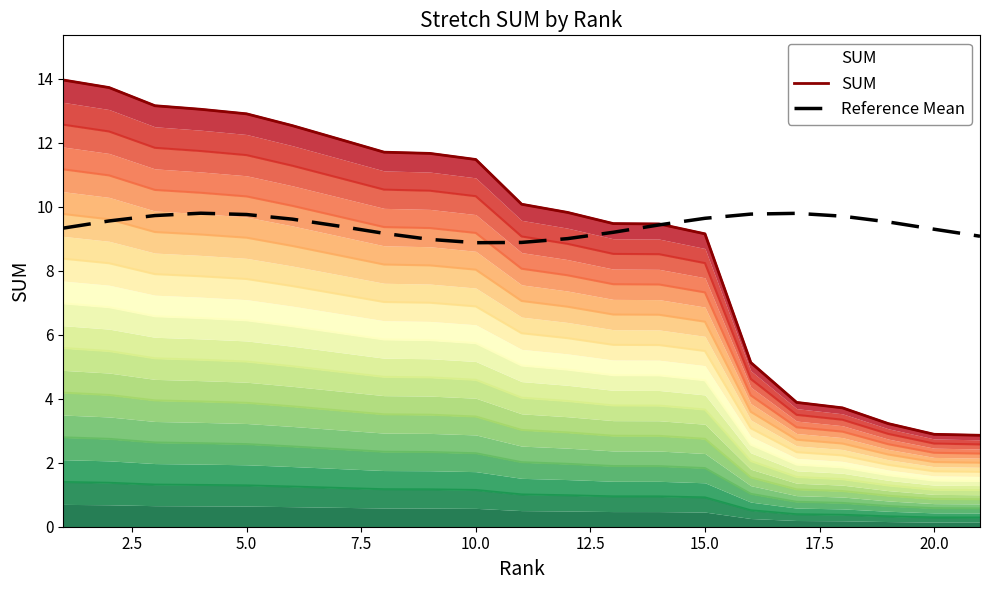

What is the highest value of the Reference Mean series?

9.8